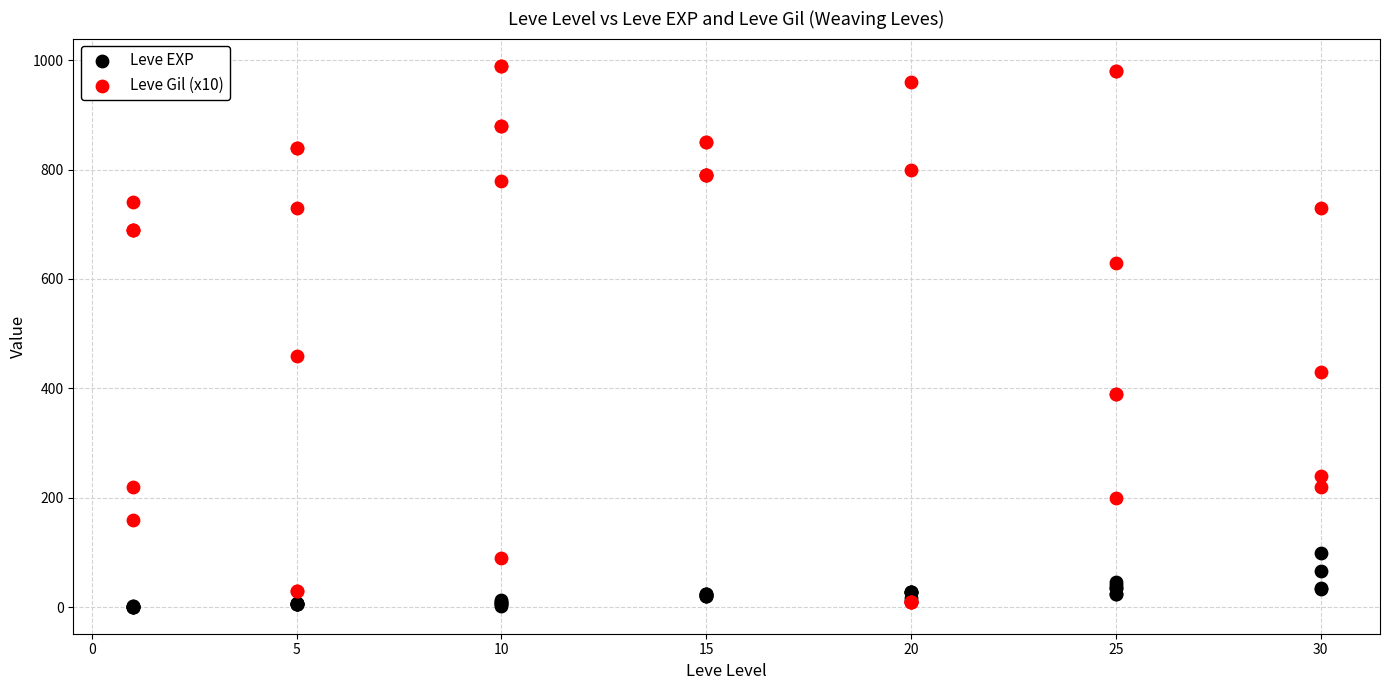

Which series has the largest Y range (max minus min)?

Leve Gil (x10)